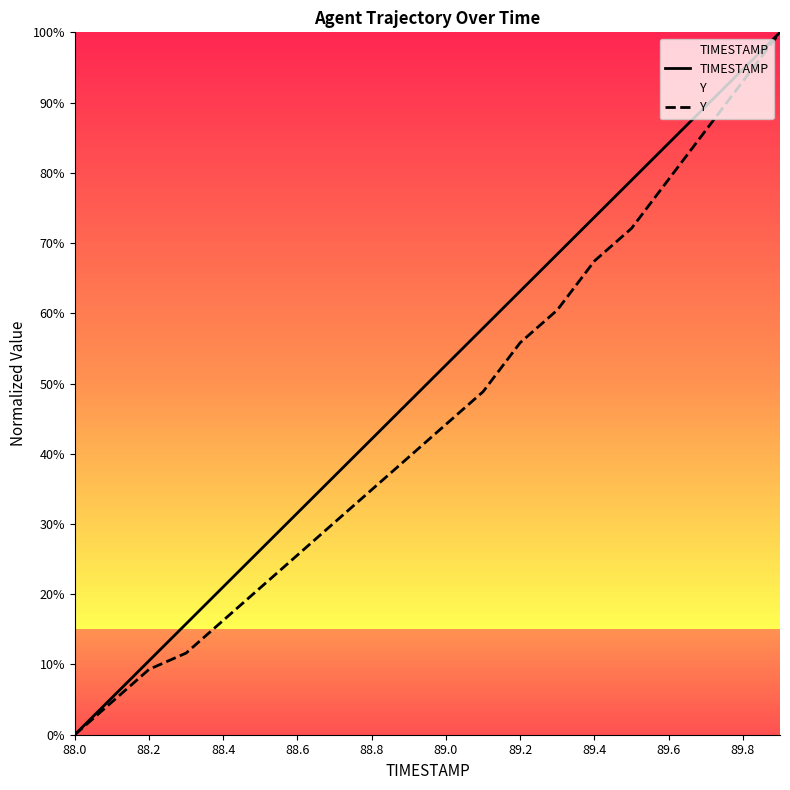

How many lines are shown in the chart?

2